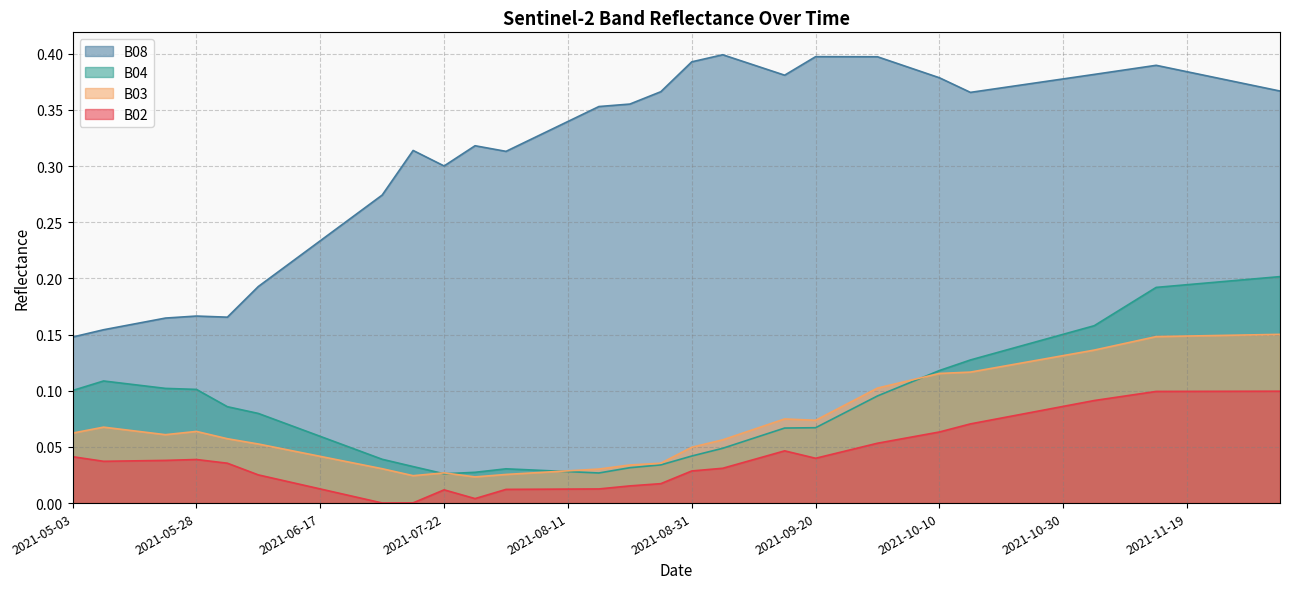

List the labels in order of B08 value, smallest first.

2021-05-03, 2021-05-08, 2021-05-18, 2021-05-23, 2021-06-02, 2021-05-28, 2021-06-07, 2021-06-12, 2021-06-17, 2021-06-22, 2021-07-07, 2021-07-22, 2021-08-01, 2021-07-17, 2021-07-27, 2021-08-06, 2021-08-11, 2021-08-16, 2021-08-21, 2021-10-15, 2021-08-26, 2021-12-04, 2021-10-20, 2021-11-29, 2021-10-25, 2021-10-30, 2021-11-24, 2021-10-10, 2021-09-15, 2021-11-04, 2021-11-19, 2021-11-09, 2021-10-05, 2021-11-14, 2021-09-10, 2021-08-31, 2021-09-30, 2021-09-25, 2021-09-20, 2021-09-05